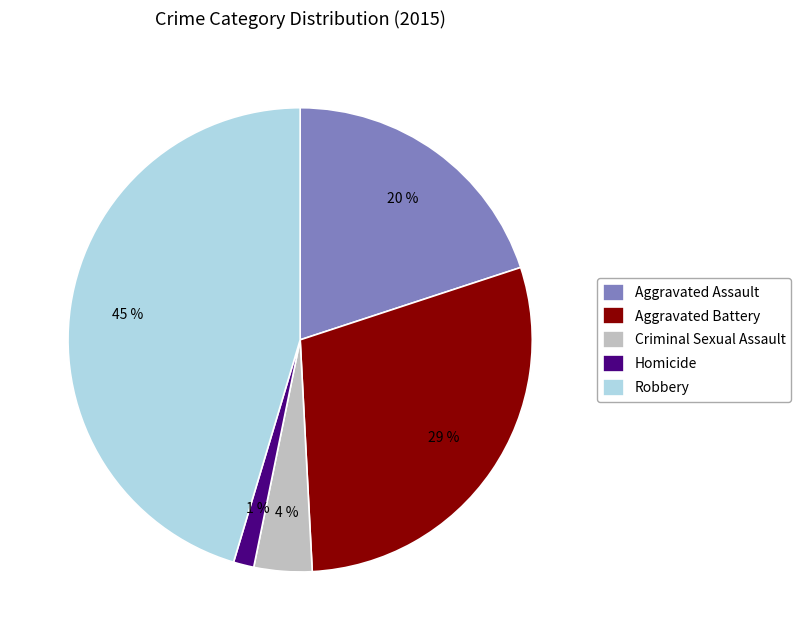

Rank the categories by value from lowest to highest.

Homicide, Criminal Sexual Assault, Aggravated Assault, Aggravated Battery, Robbery